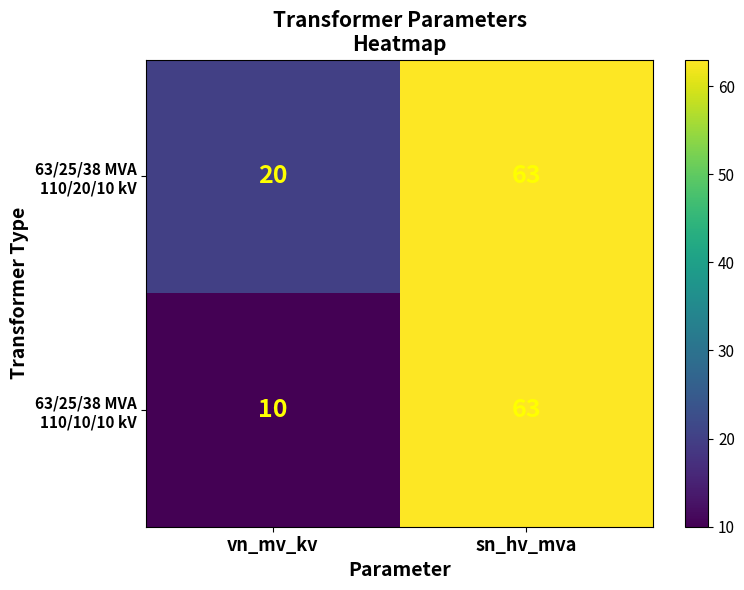

At which category is the sum across all series the highest?

sn_hv_mva